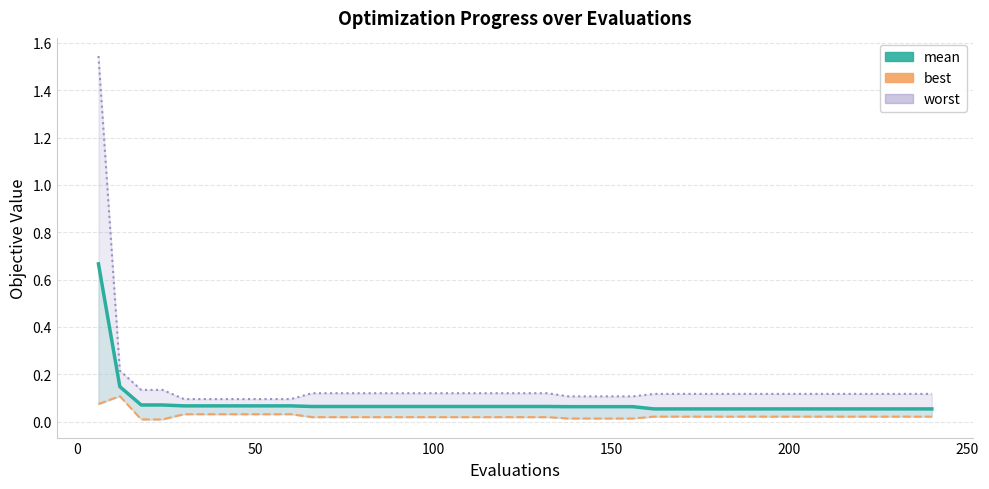

The mean series shows 0.1 at 250. True or false?

False